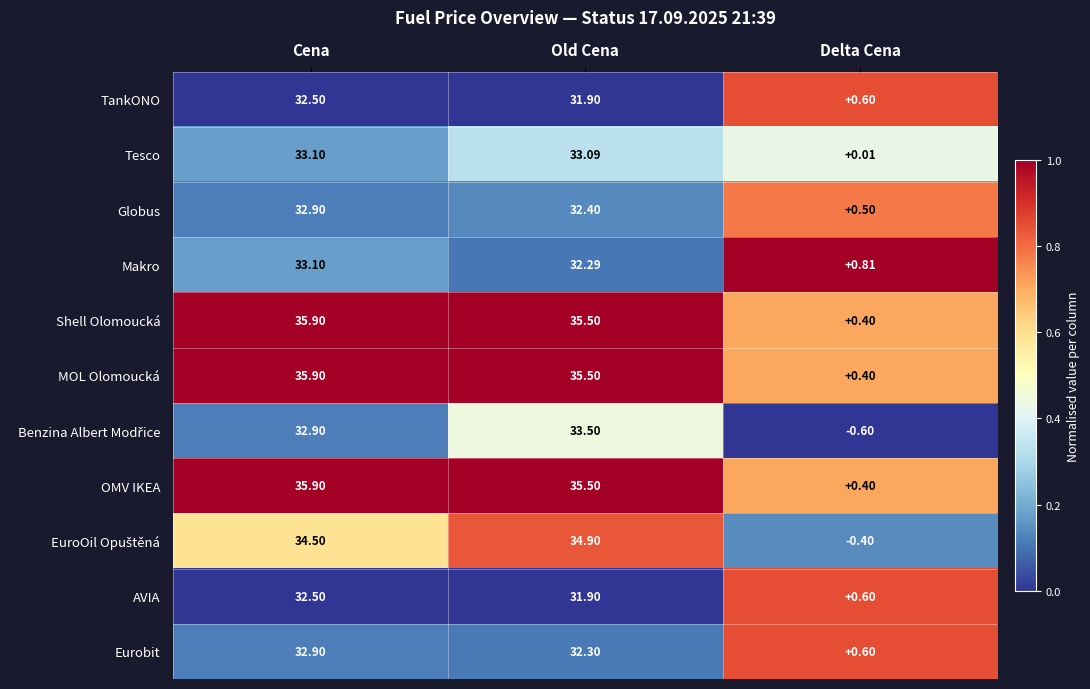

Where is Tesco nearest to the value 16?

Delta Cena